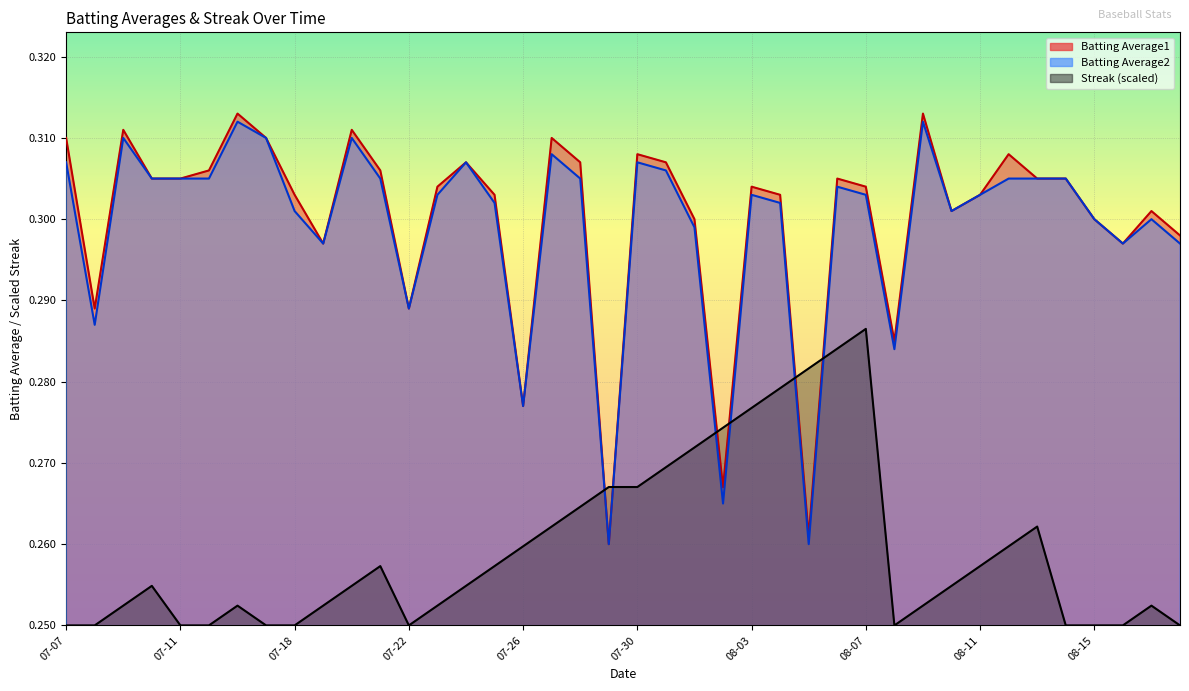

Is it true that Batting Average2 equals 0.3 at 2010-08-12?

True